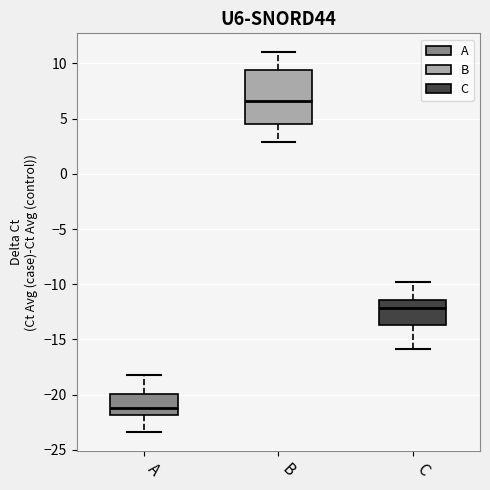

Which box has the lowest median line?

A